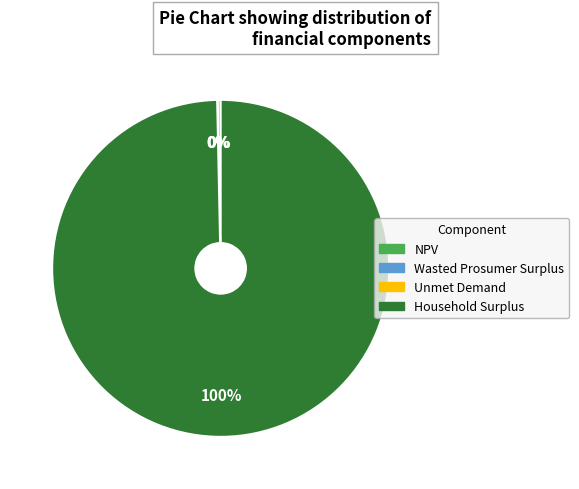

True or false: Household Surplus accounts for 100% of the total.

True